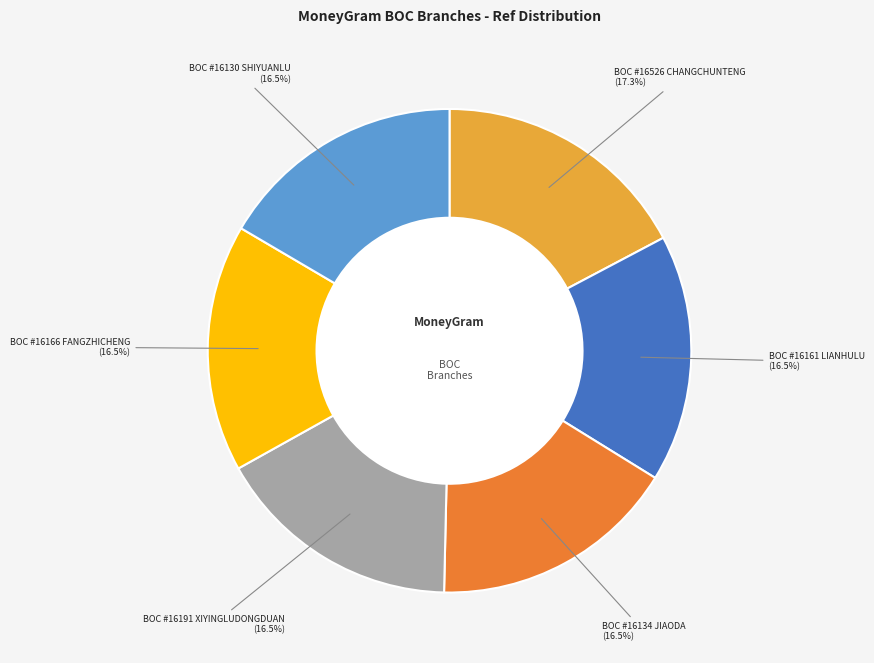

Count the number of slices in the pie.

6